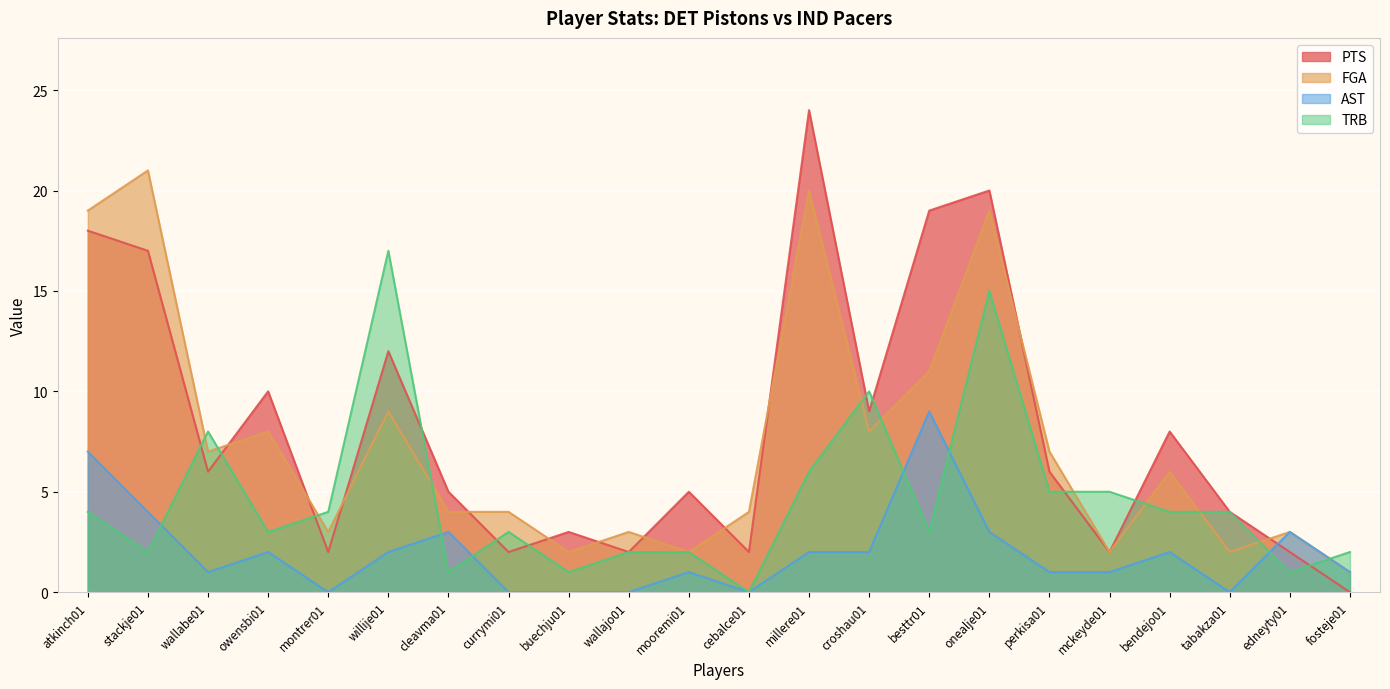

What is the sum of all AST values?

44